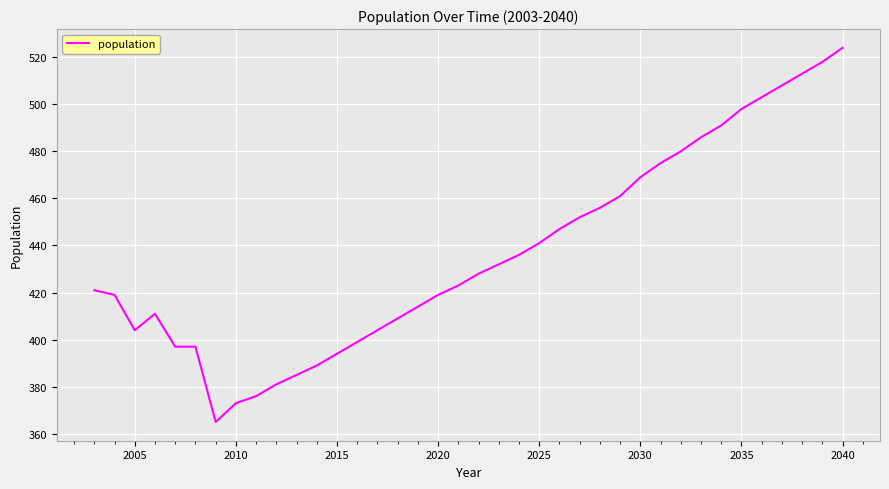

What is the difference between the maximum and minimum values?

159